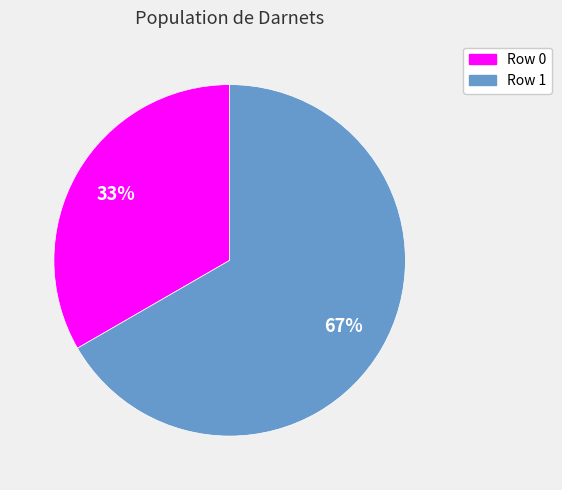

To the nearest percent, what is the average slice percentage?

50%